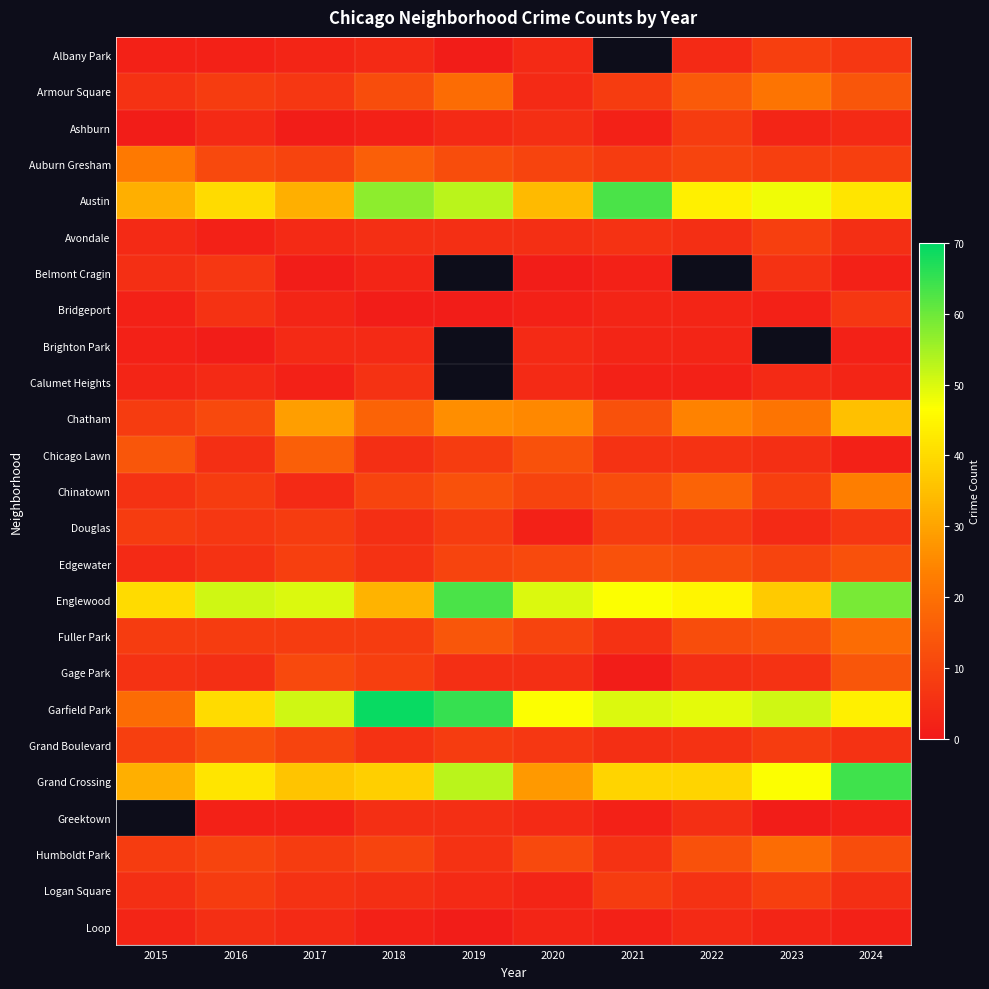

Is it true that Albany Park equals 3.0 at 2017?

True